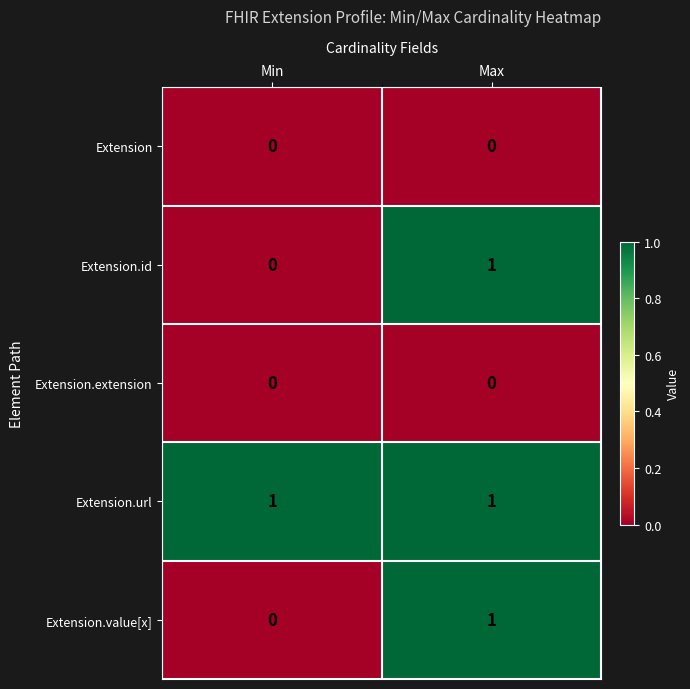

Which series has the largest total across all categories?

Extension.url